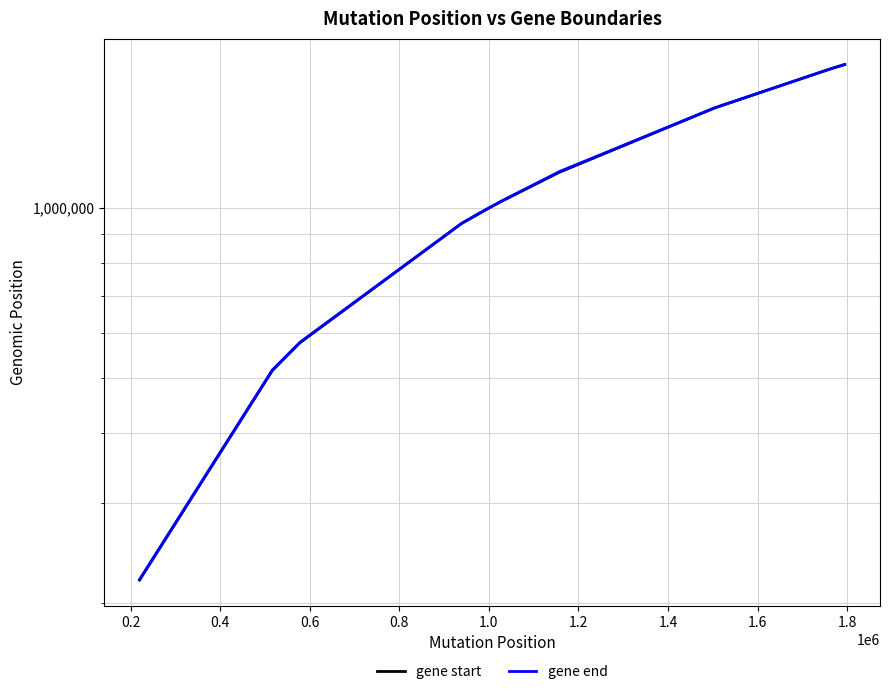

True or false: gene start has more than 2 interior local peaks.

False